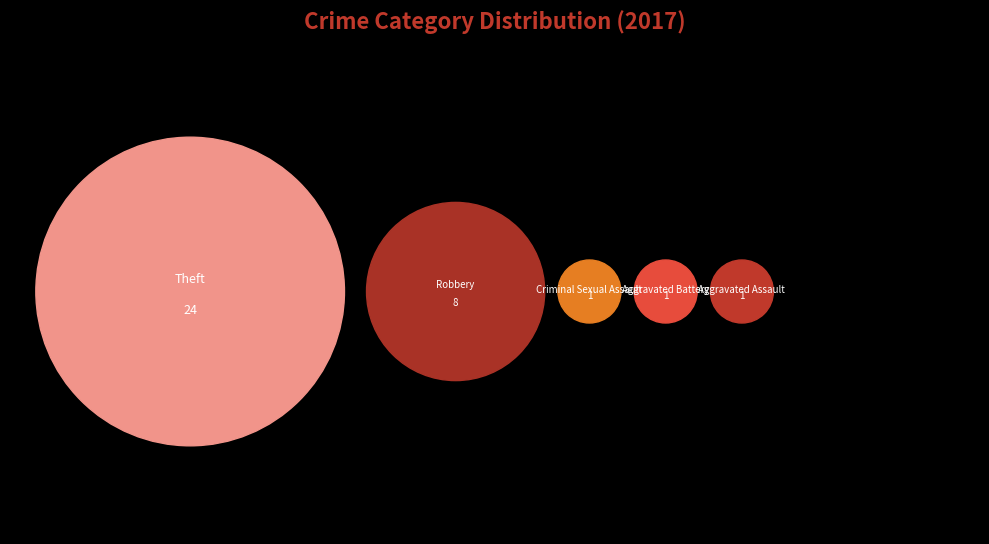

Is Robbery the majority of the pie?

No